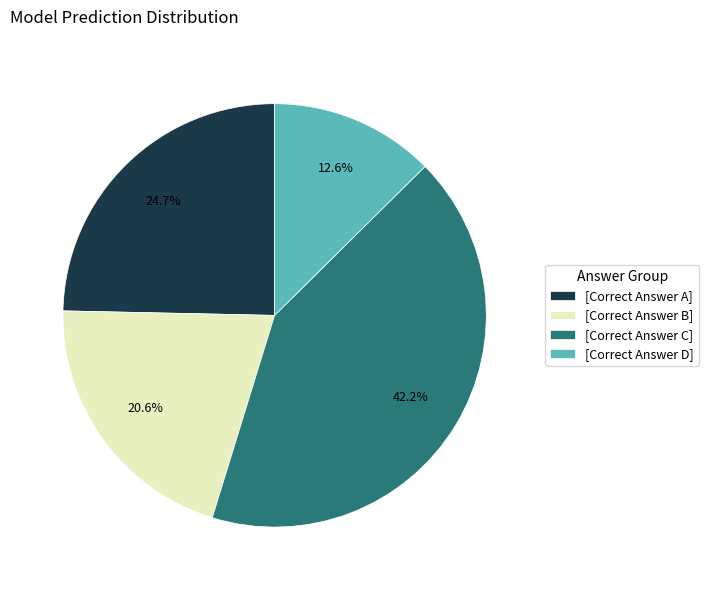

Does any single category account for the majority?

No